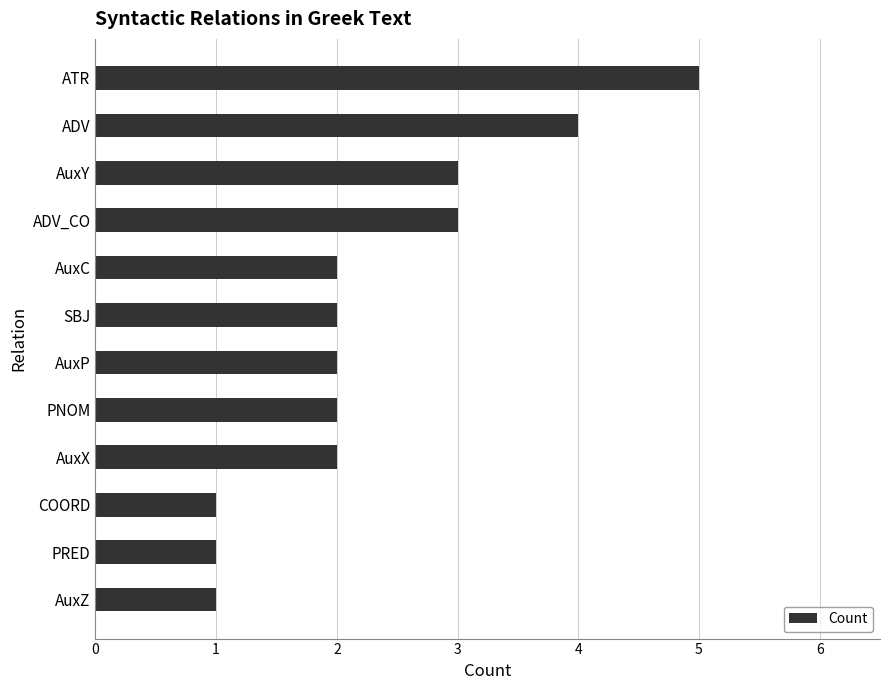

What is the change in value from ADV to PRED?

-3